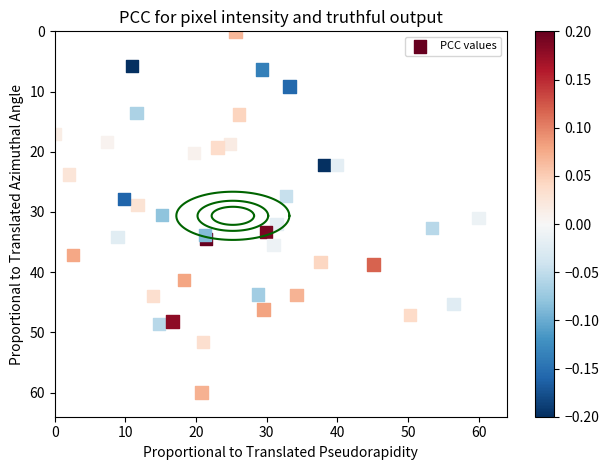

What is the range of X values (max minus min)?

60.0